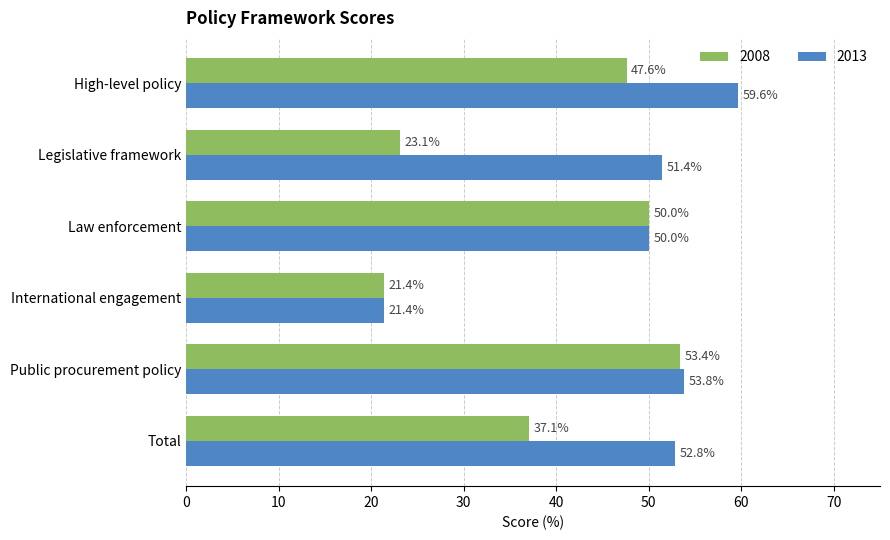

The value of 2008 at Legislative framework is 9.4. True or false?

False